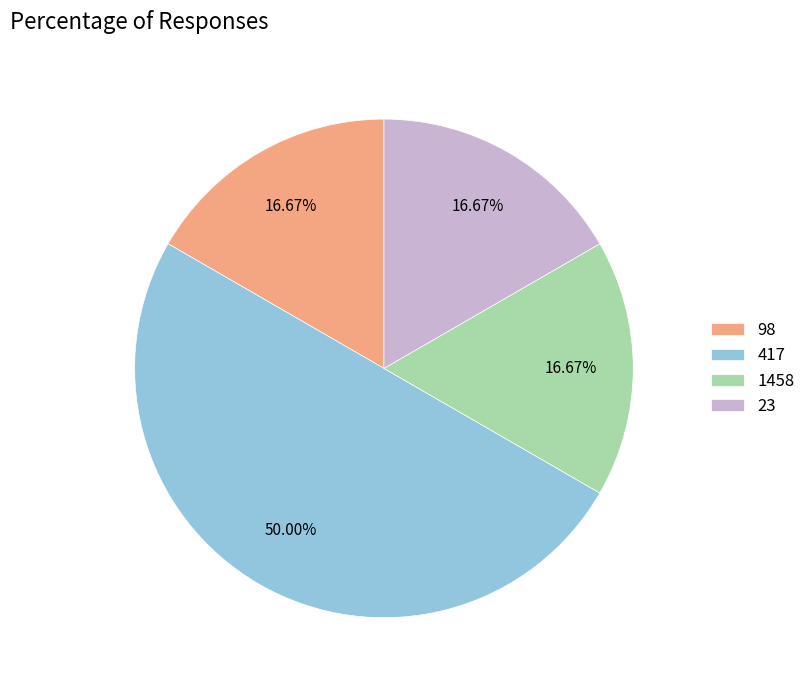

What is the ratio of the value at 1458 to the value at 23?

1.0